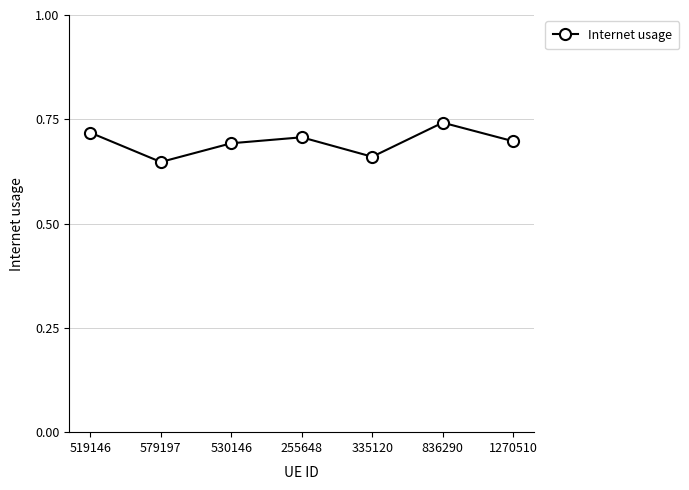

What is the label of the 4th point from the left?

255648